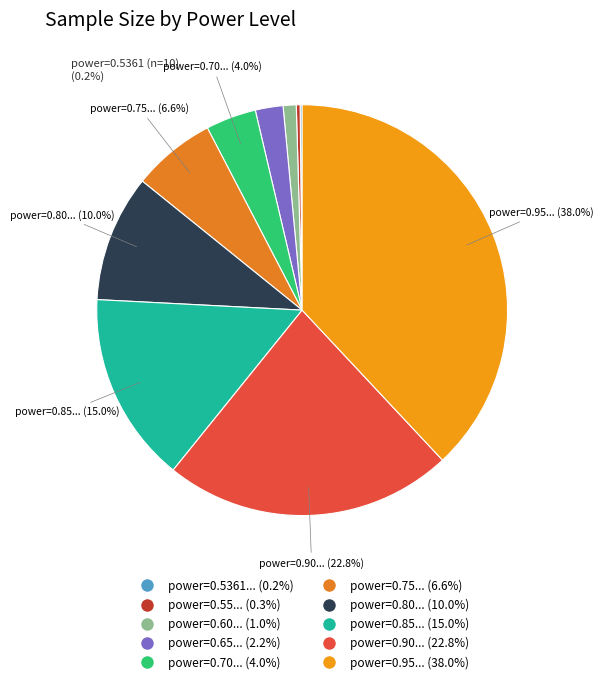

Rank the categories by value from highest to lowest.

power=0.95 (n=2406), power=0.9 (n=1441), power=0.85 (n=950), power=0.8 (n=632), power=0.75 (n=415), power=0.7 (n=251), power=0.65 (n=138), power=0.6 (n=65), power=0.55 (n=19), power=0.5361 (n=10)